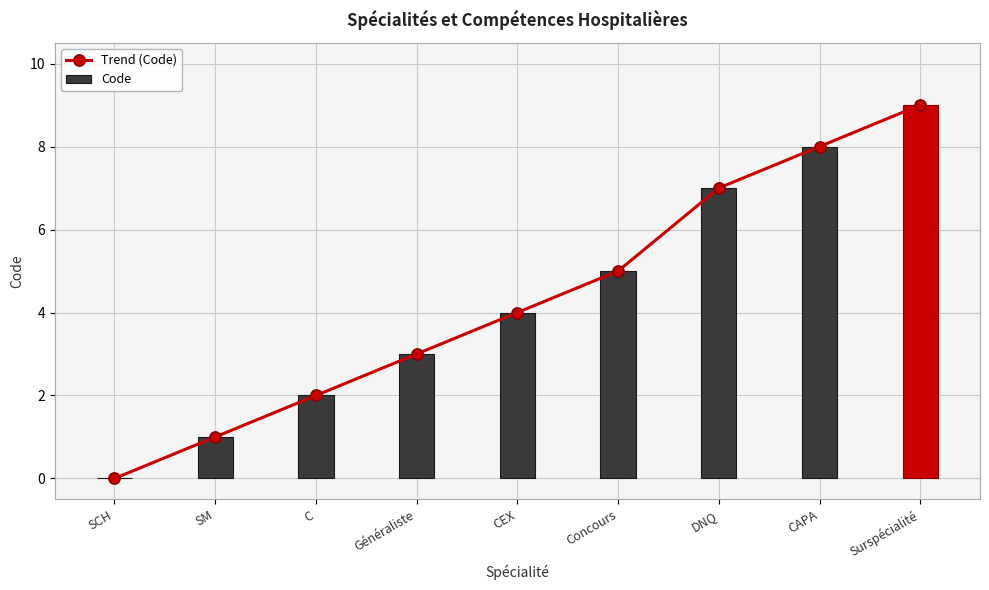

Reading right to left, transcribe all the data shown in this chart.

Trend (Code): Surspécialité=9	CAPA=8	DNQ=7	Concours=5	CEX=4	Généraliste=3	C=2	SM=1	SCH=0
Code: Surspécialité=9	CAPA=8	DNQ=7	Concours=5	CEX=4	Généraliste=3	C=2	SM=1	SCH=0